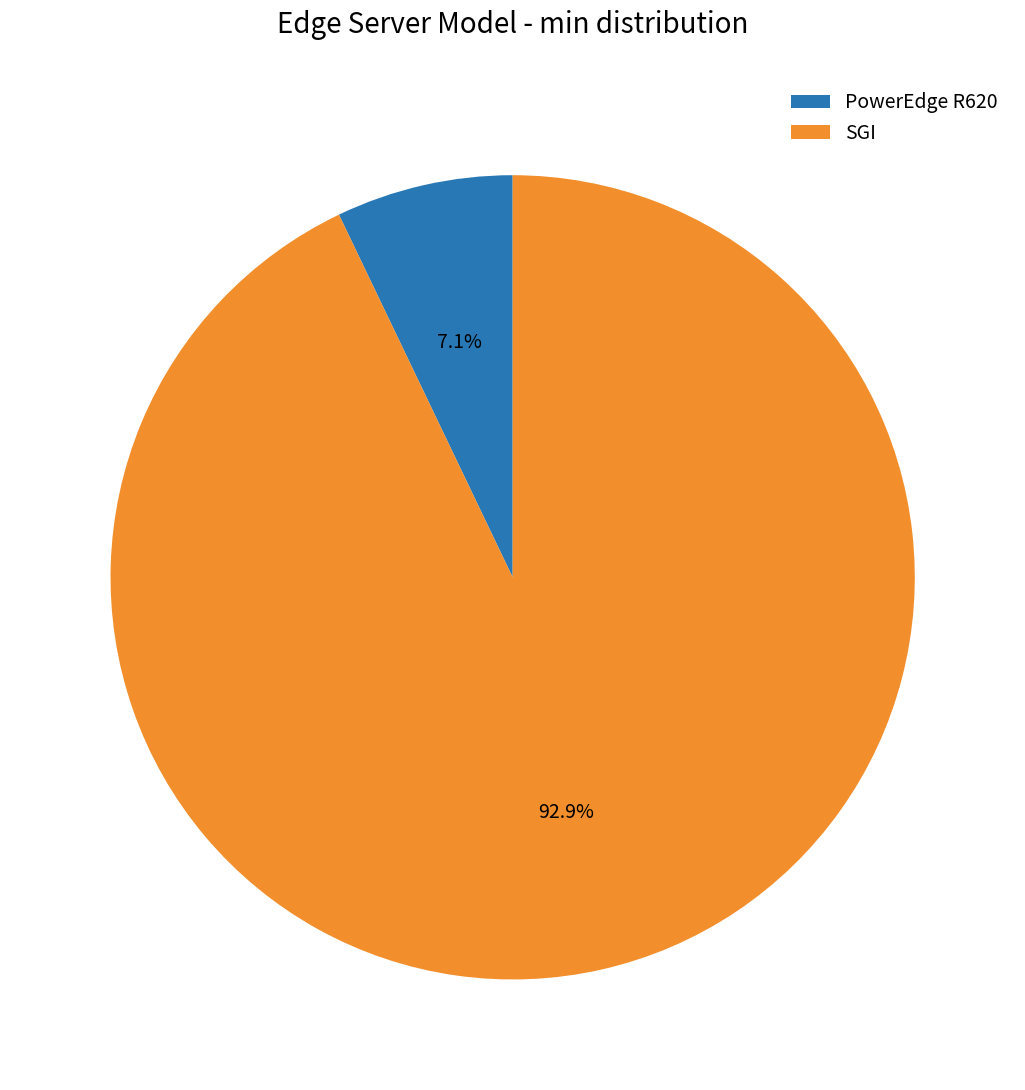

To the nearest percent, what is the difference between the PowerEdge R620 and SGI slice percentages?

86%